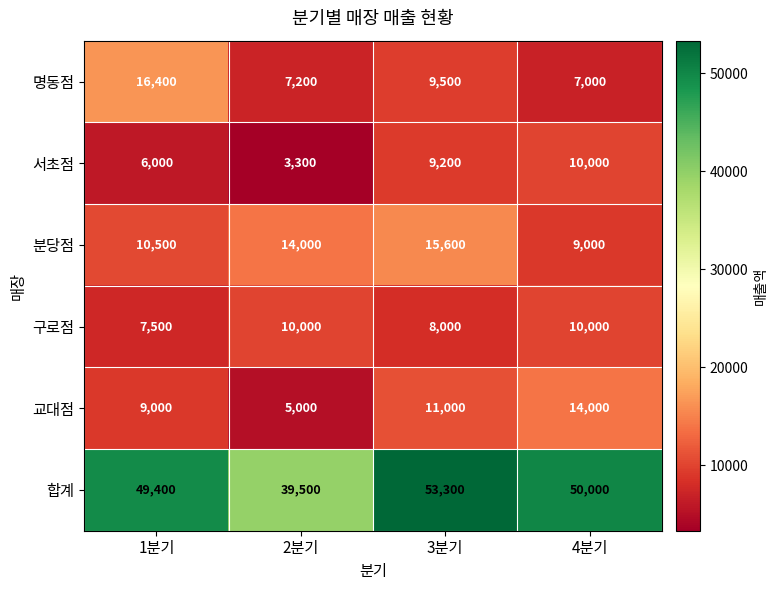

What is the sum of the 분당점 values at 1분기 and 2분기?

24500